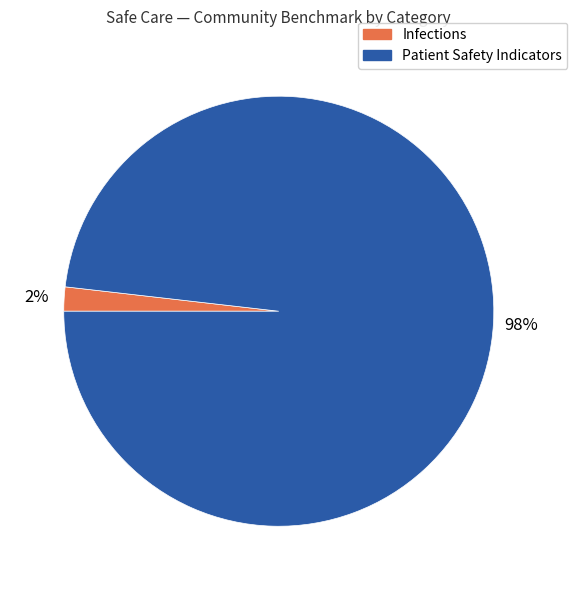

To the nearest percent, what is the difference between the largest and smallest slice percentages?

96%